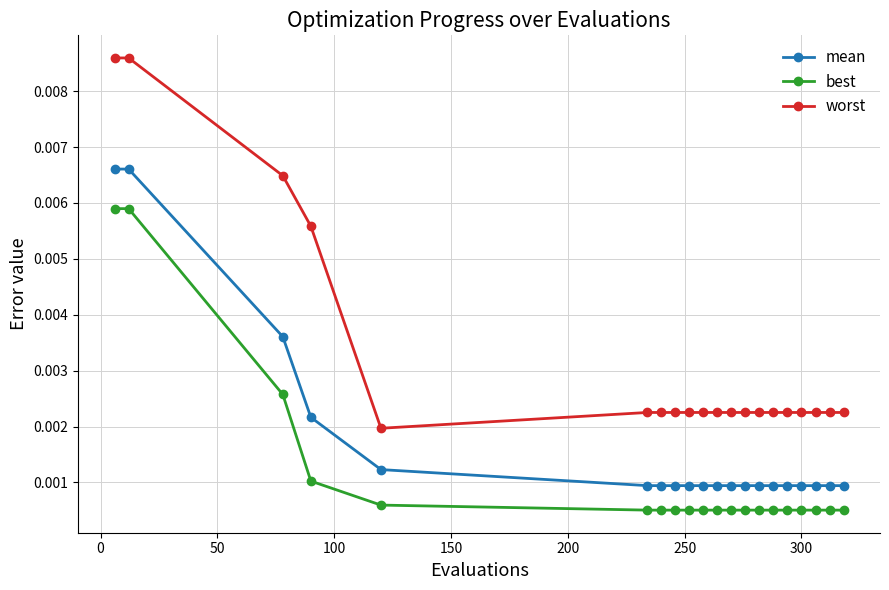

List the series in order of their overall mean, highest first.

worst, mean, best